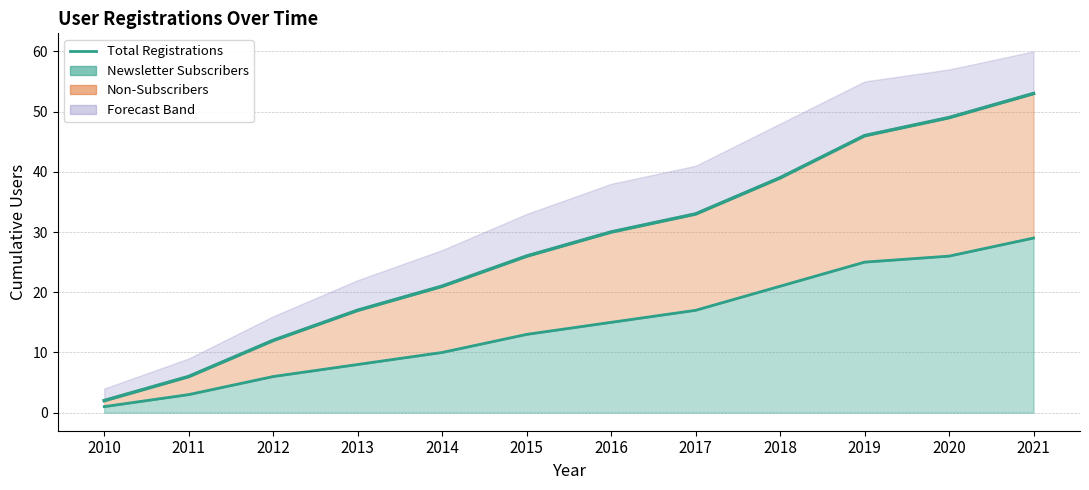

At which label does the data first exceed 30?

2017